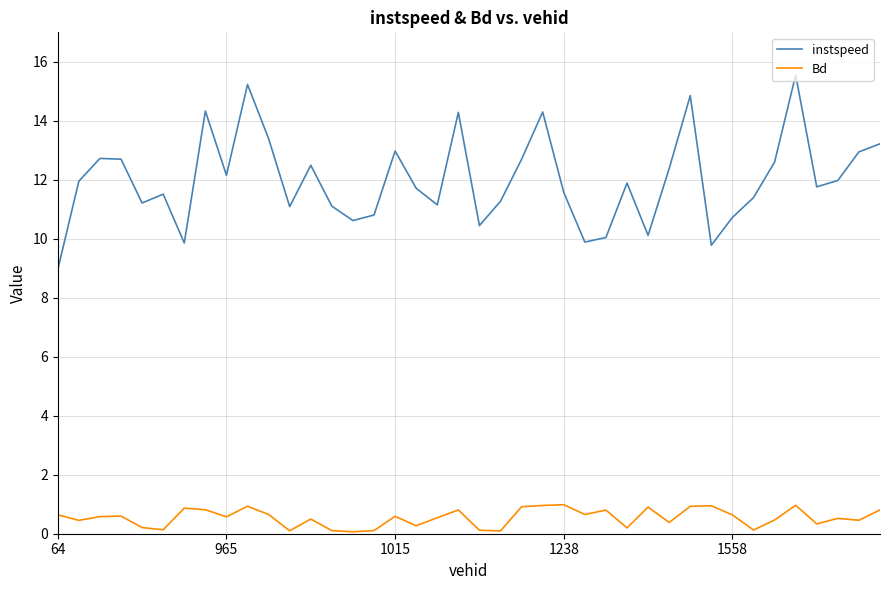

How many lines are shown in the chart?

2